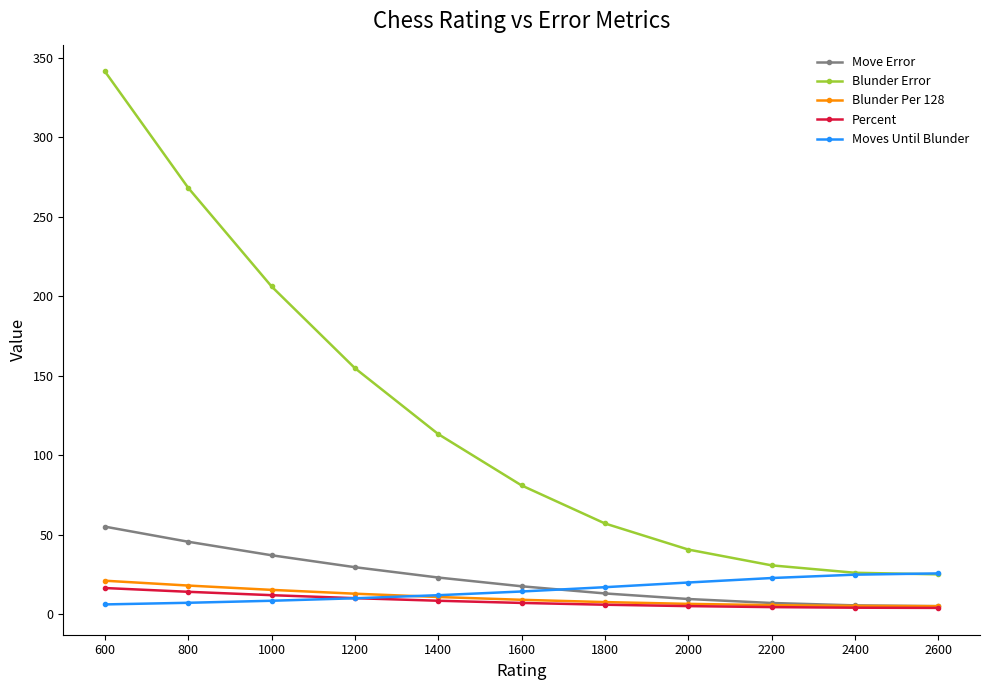

Rank the series by their maximum value, from highest to lowest.

Blunder Error, Move Error, Moves Until Blunder, Blunder Per 128, Percent